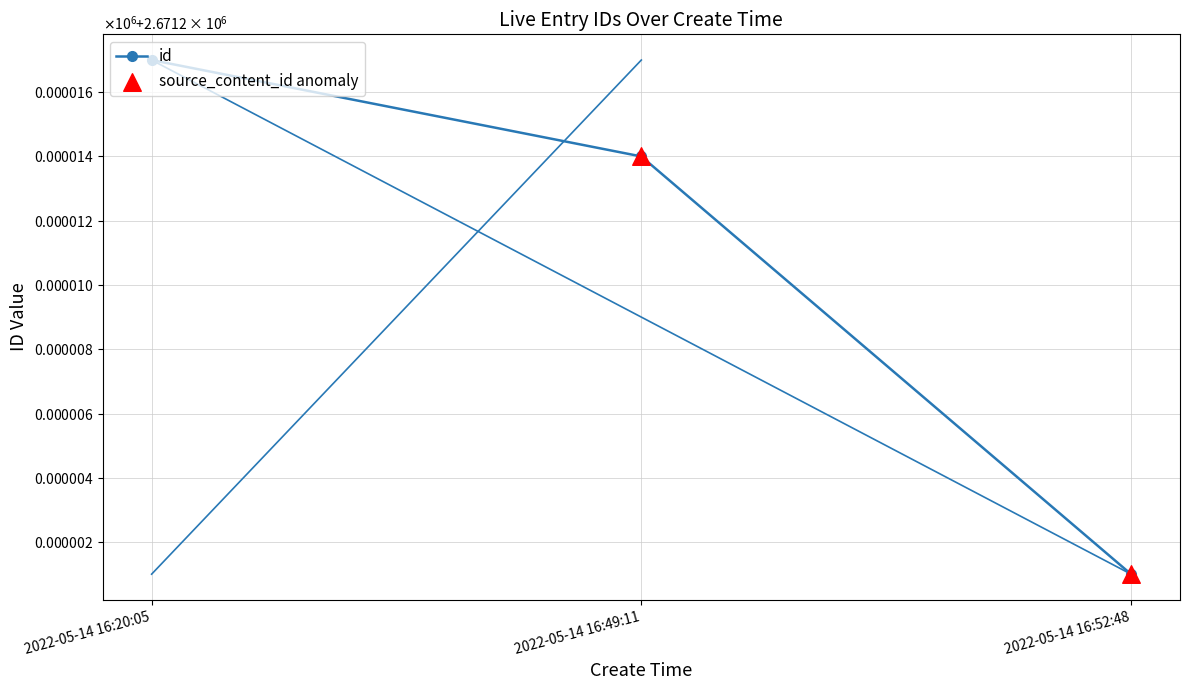

Between 2022-05-14 16:20:05 and 2022-05-14 16:49:11, which is larger?

2022-05-14 16:20:05